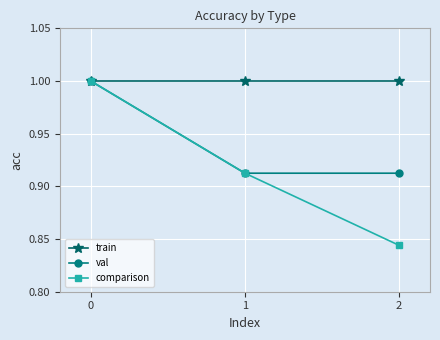

List the series in order of their overall mean, highest first.

train, val, comparison